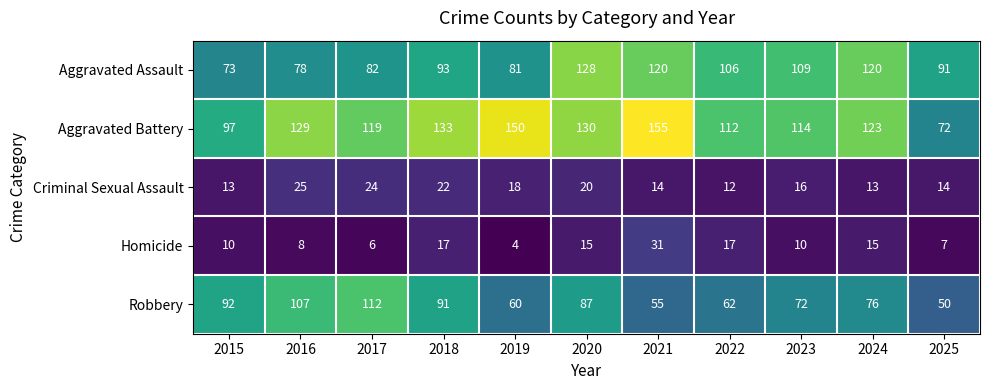

What is the difference between the highest and lowest values at 2018?

116